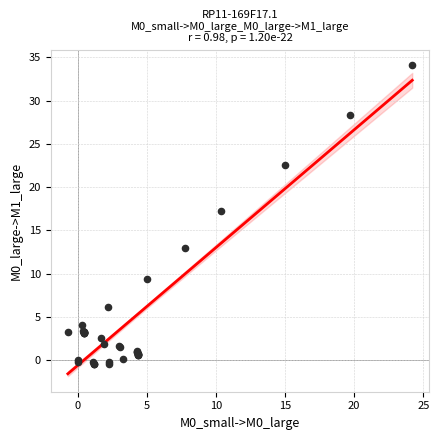

What Y value in the scatter plot is closest to 16?

17.2